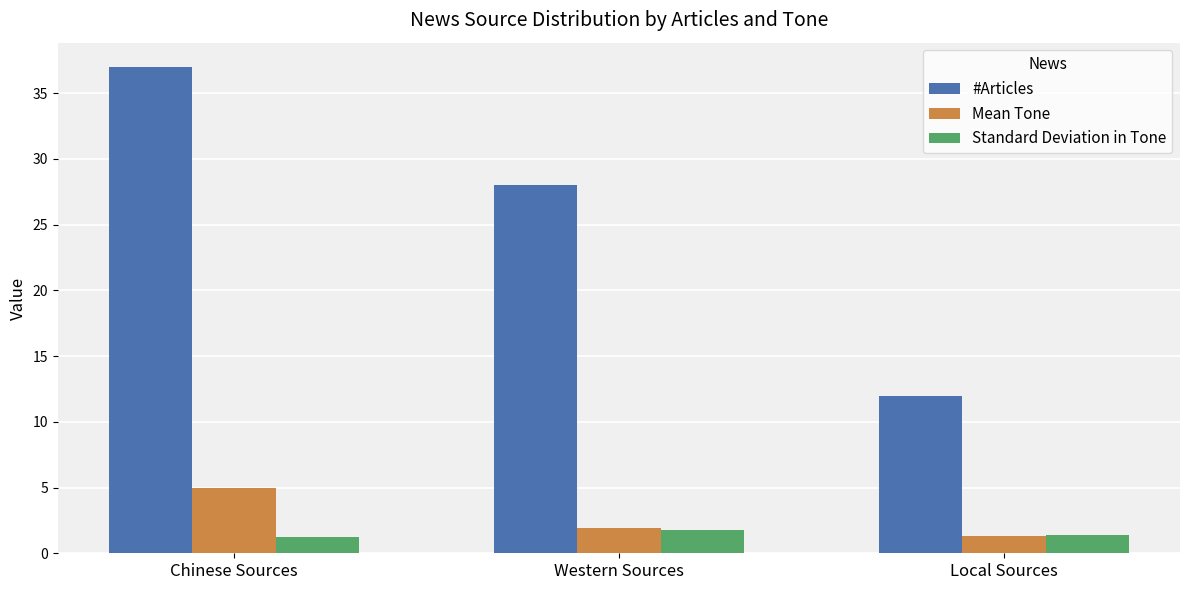

How many bars are there in total?

9